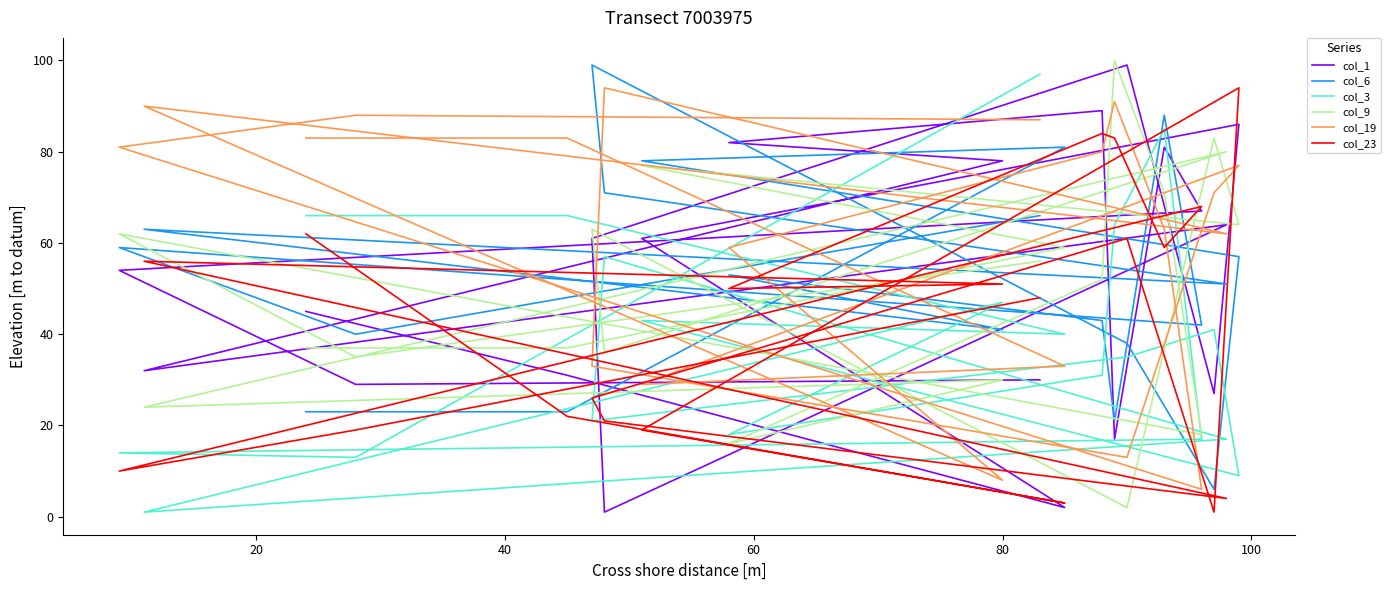

Reading left to right, transcribe all the data shown in this chart.

col_1: 45	31	2	61	86	27	99	61	1	64	32	78	82	89	17	81	67	54	29	30
col_6: 23	23	81	78	57	6	38	99	71	51	63	41	53	43	21	88	42	59	40	66
col_3: 66	66	40	43	9	41	35	21	57	17	1	47	18	31	64	85	17	14	13	97
col_9: 37	37	59	77	64	83	2	63	36	80	24	30	16	52	100	71	18	62	35	56
col_19: 83	83	33	29	77	71	13	33	94	62	90	8	59	80	91	63	6	81	88	87
col_23: 62	22	3	19	94	1	61	26	21	4	56	51	50	84	83	59	68	10	19	48